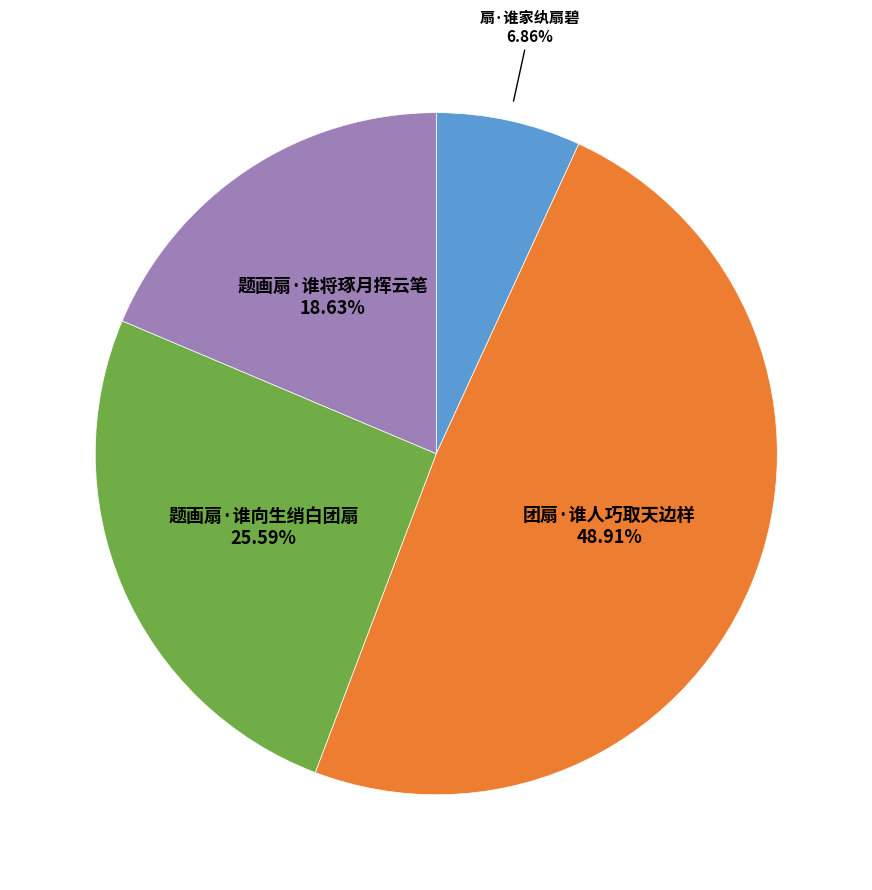

Does any single category account for the majority?

No